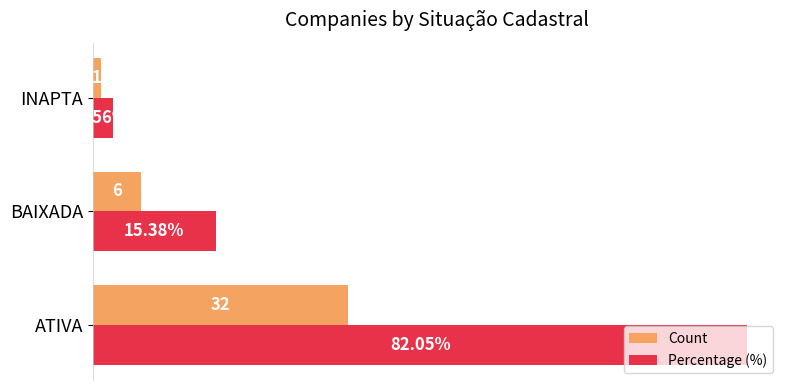

At which category does the chart reach its peak across all series?

ATIVA